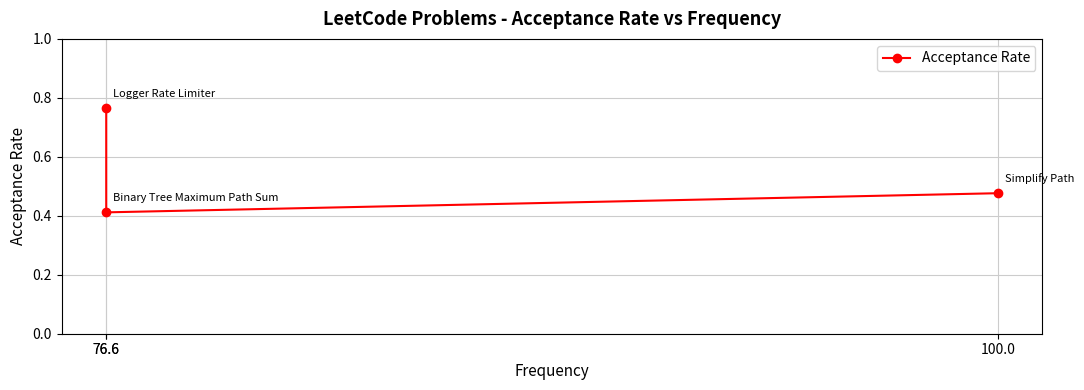

List the labels in order of value, smallest first.

76.6, 100.0, 76.6